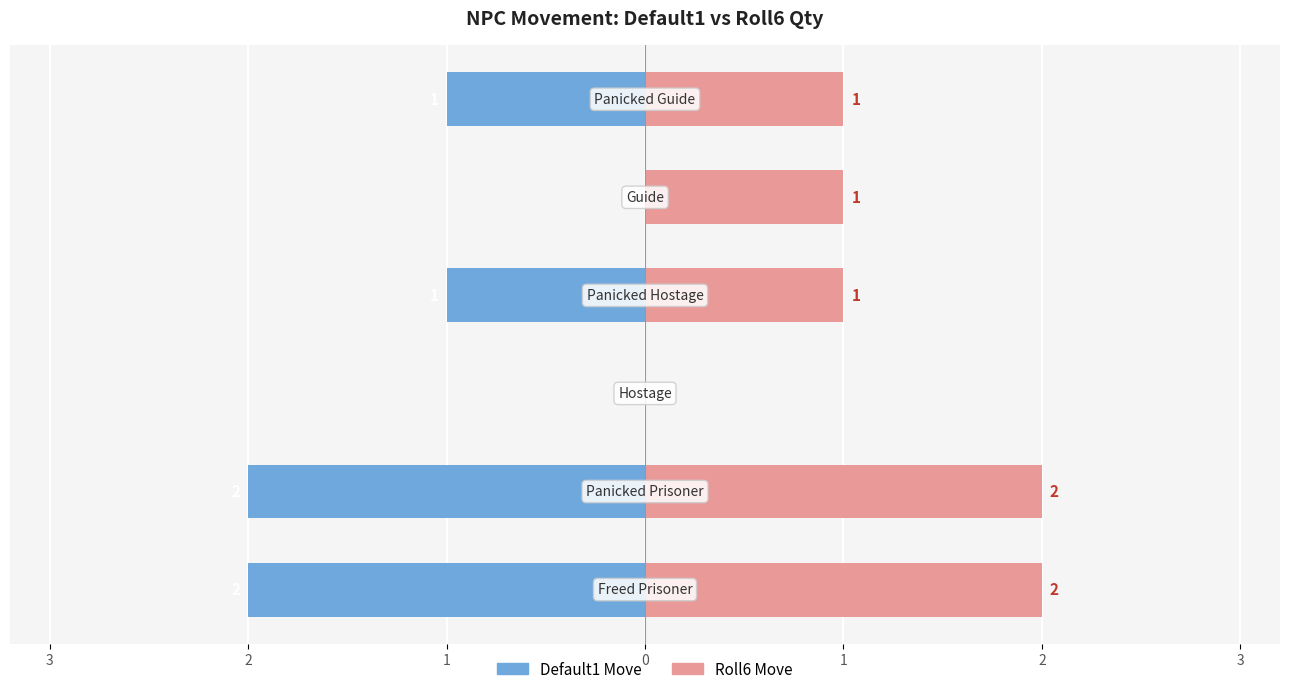

How many values in Default1 Move are below zero?

4